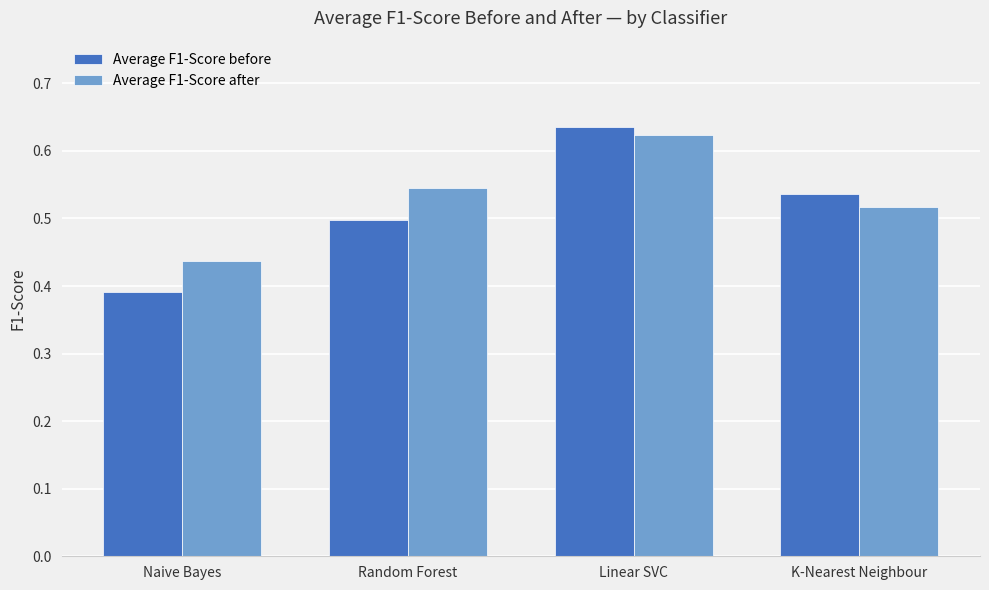

Which category has the highest value in the Average F1-Score after series?

Linear SVC